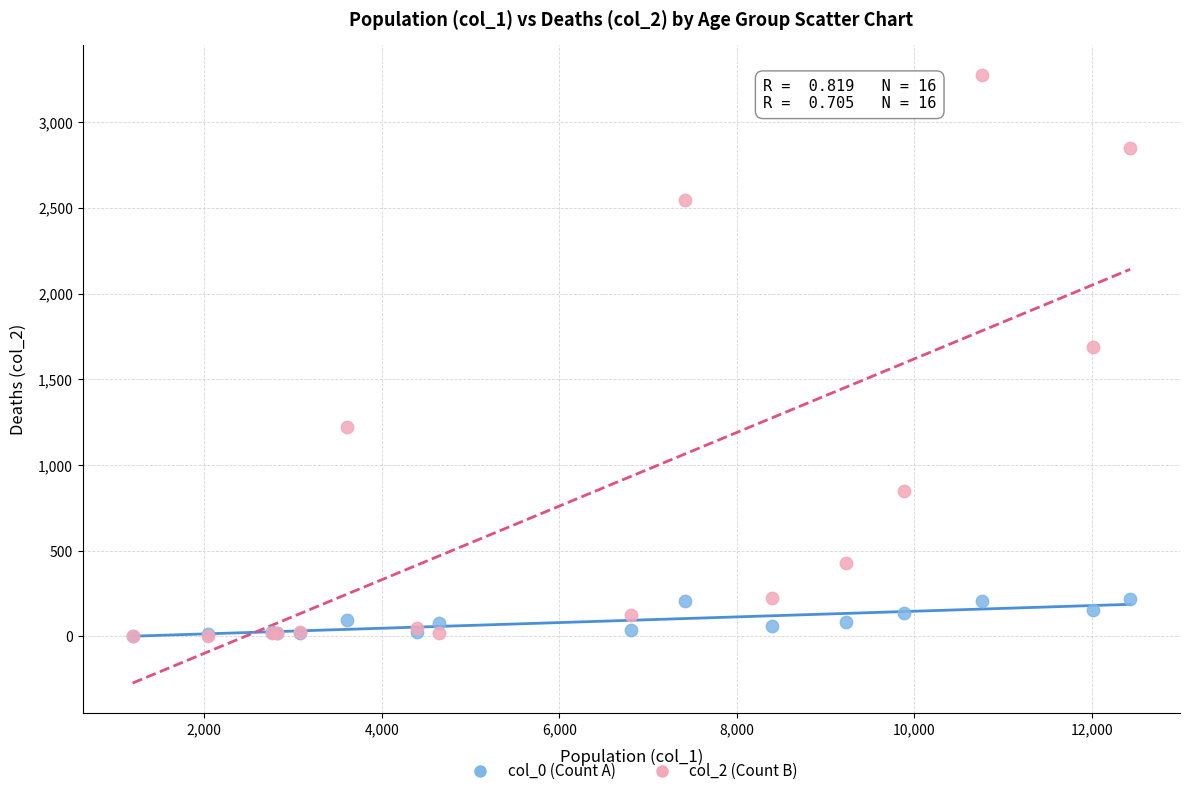

What are all the series names shown in the legend?

col_0 (Count A), col_2 (Count B)